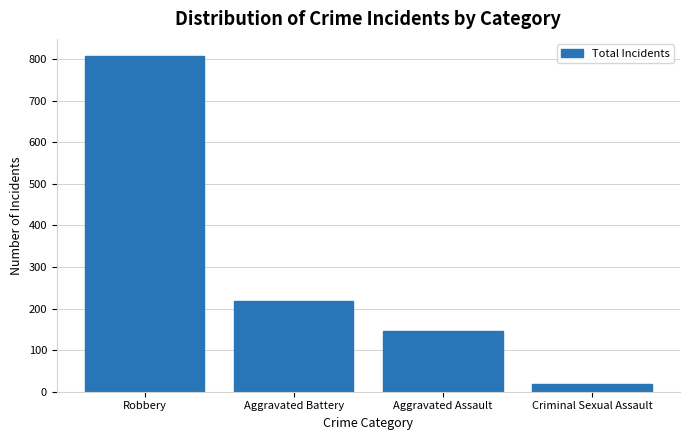

What is the change in value from Aggravated Battery to Aggravated Assault?

-72